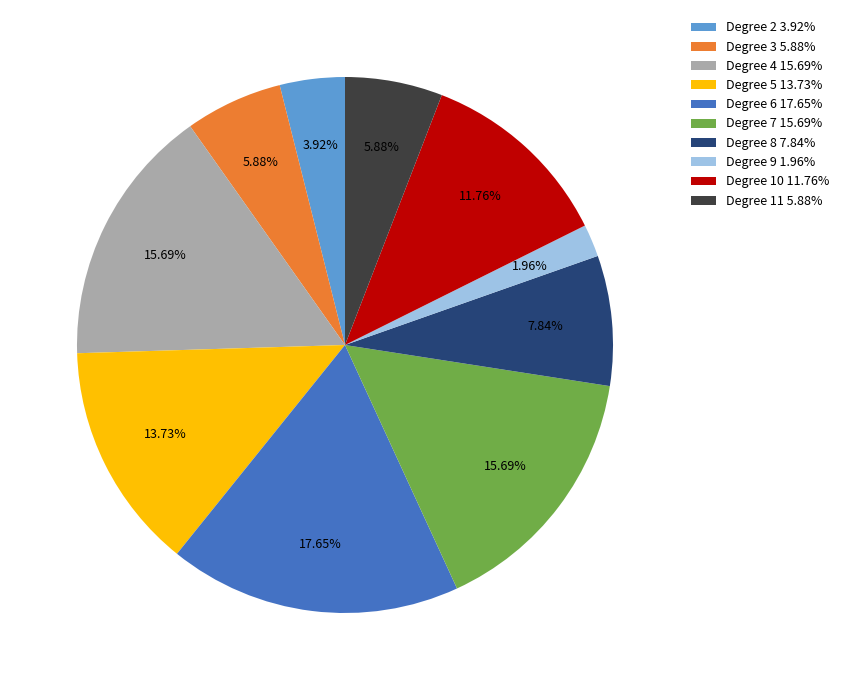

How many slices are in this pie chart?

10